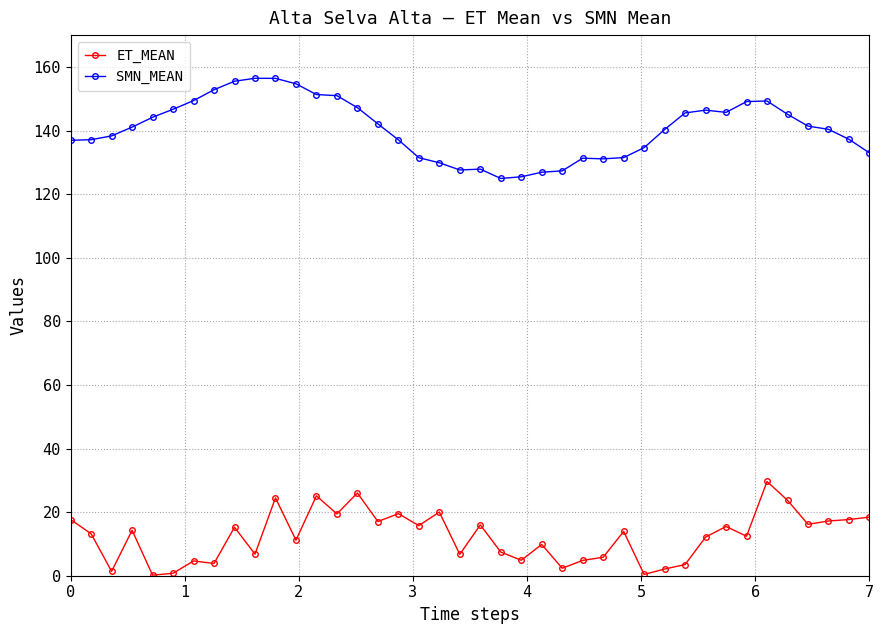

How many data points does each series have?

40